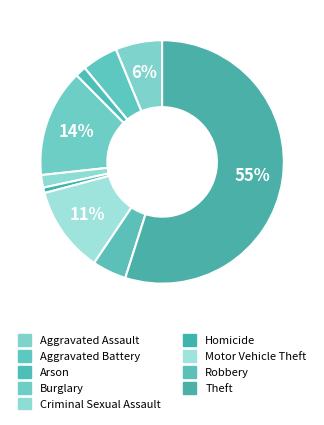

To the nearest percent, what portion does Arson represent?

1%